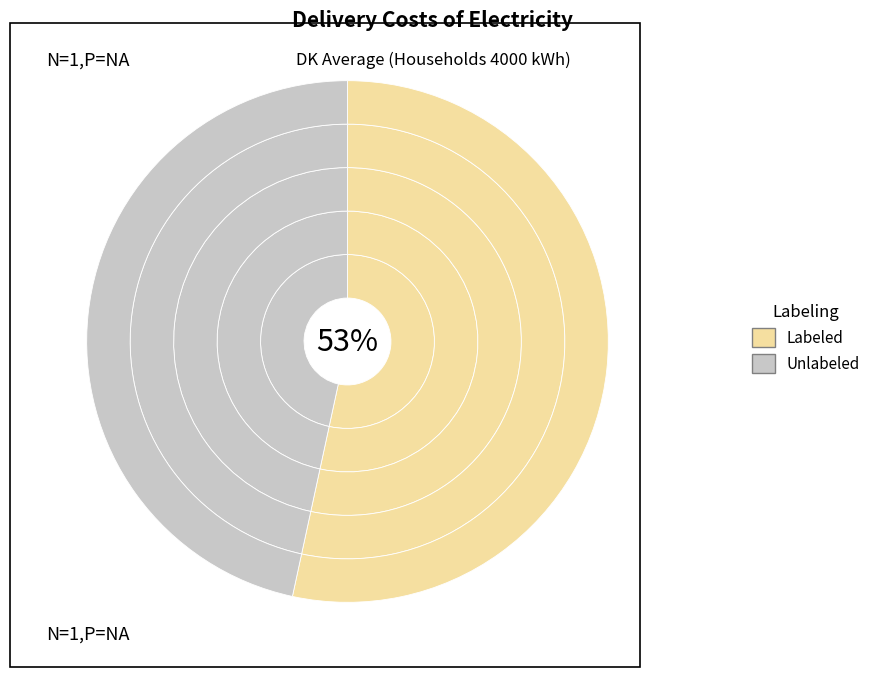

True or false: 2012 accounts for 5% of the total.

False